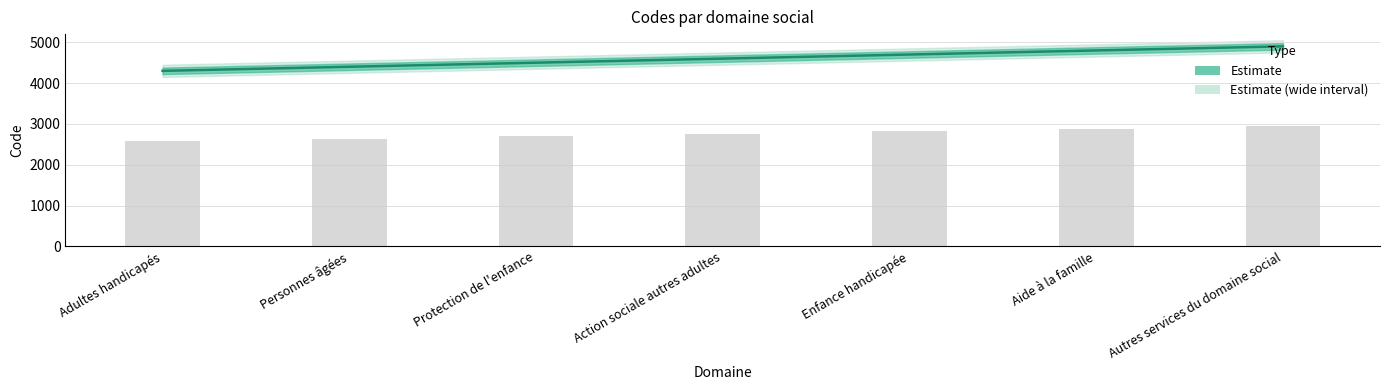

What is the sum of the Code_lower values at Protection de l'enfance and Action sociale autres adultes?

9100